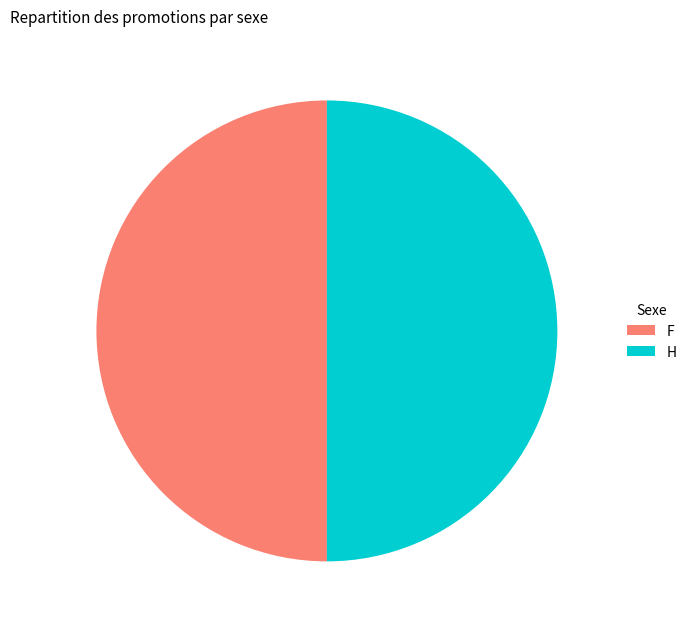

Is it true that F is 50% of the pie?

True